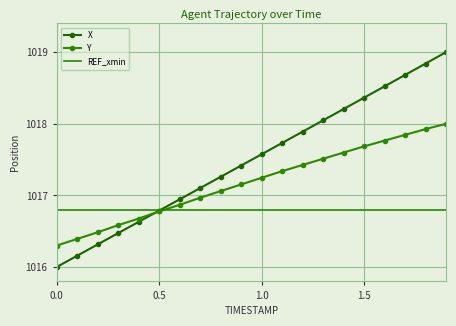

List the series in order of their peak value, lowest first.

REF_xmin, Y, X